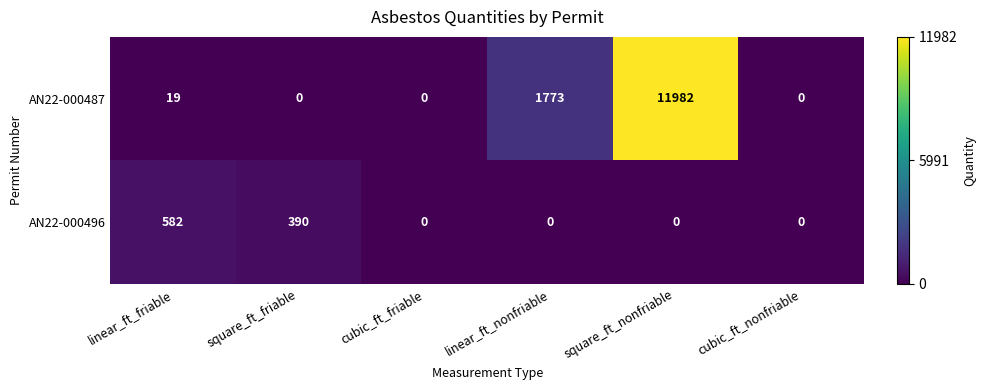

The AN22-000496 series shows 944 at linear_ft_friable. True or false?

False